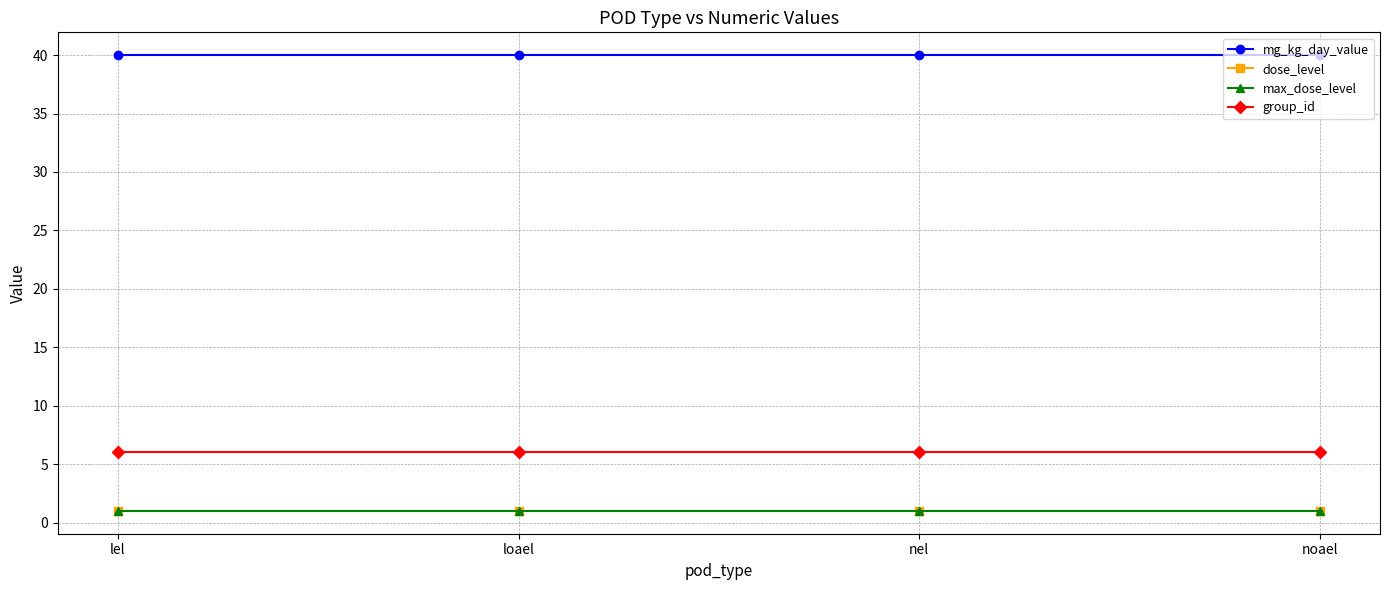

What is the spread (max minus min) of values at lel?

39